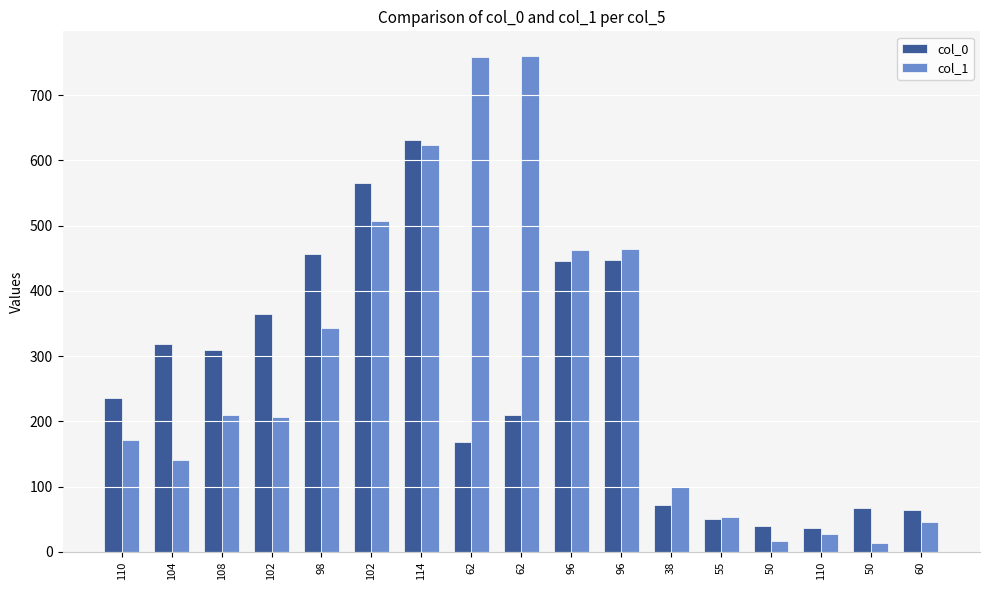

Which series has the largest total across all categories?

col_1